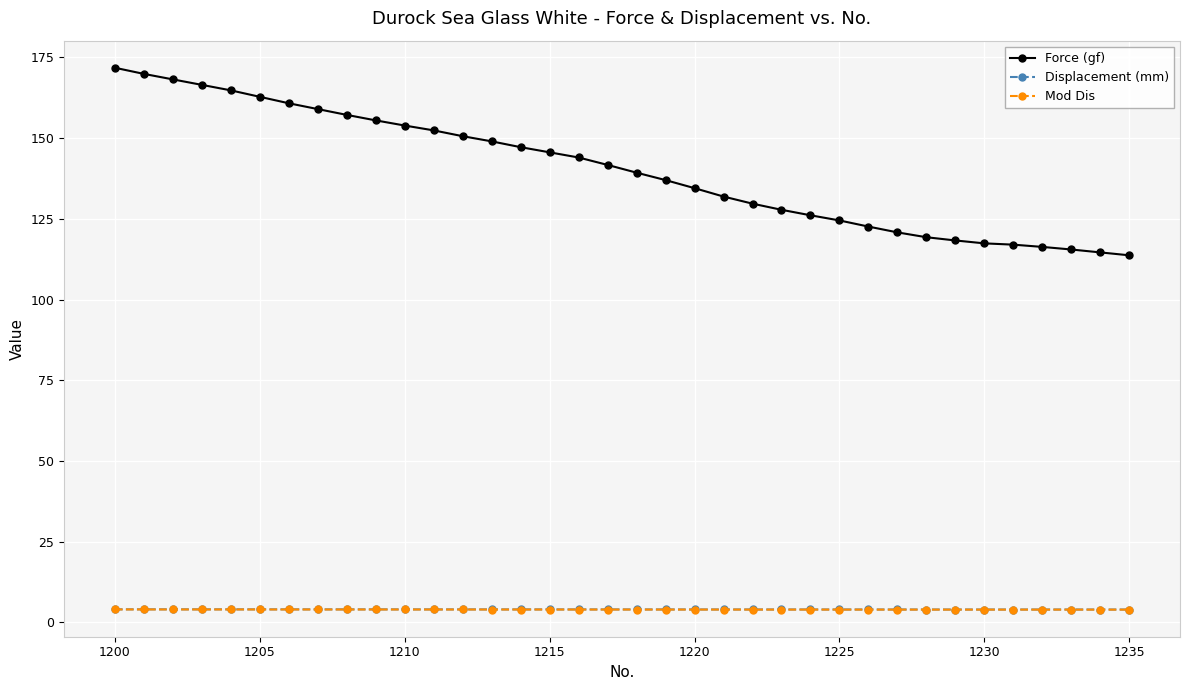

What is the greatest value displayed?

171.8